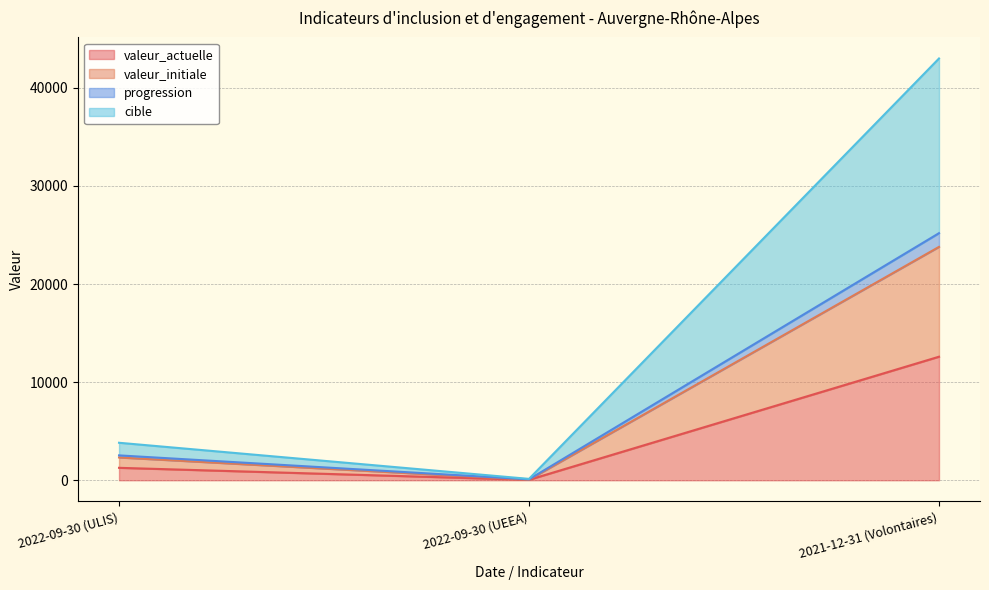

What is the label of the 2nd point from the right?

2022-09-30 (UEEA)